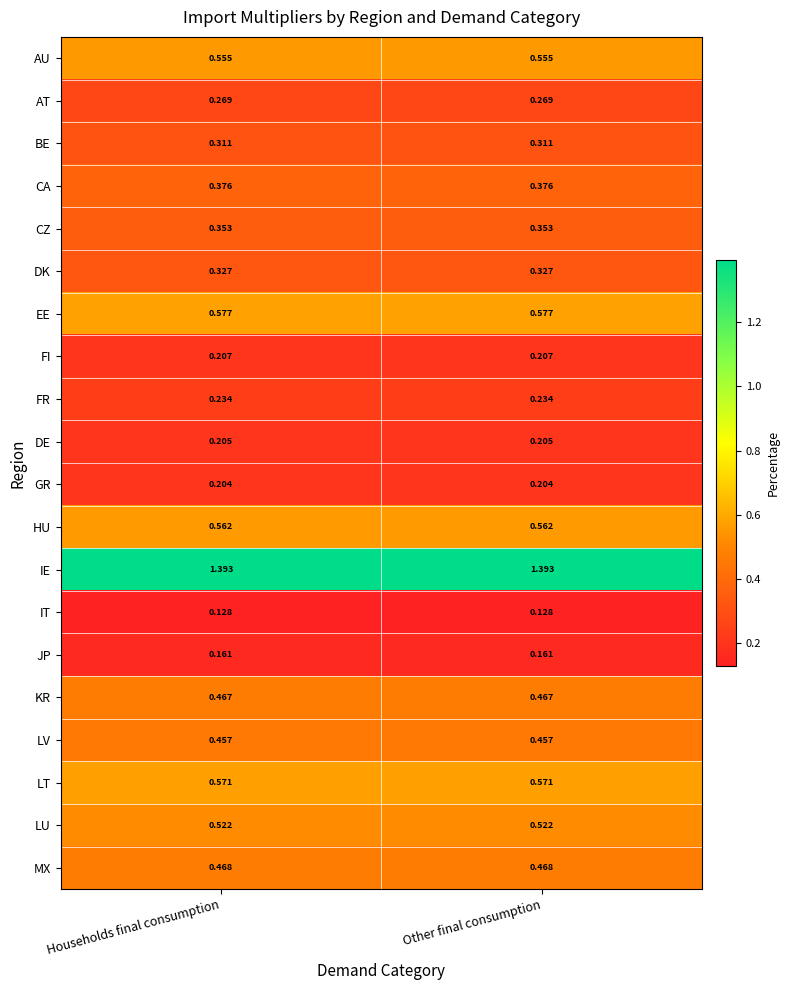

What is the total value across all series at Households final consumption?

8.3